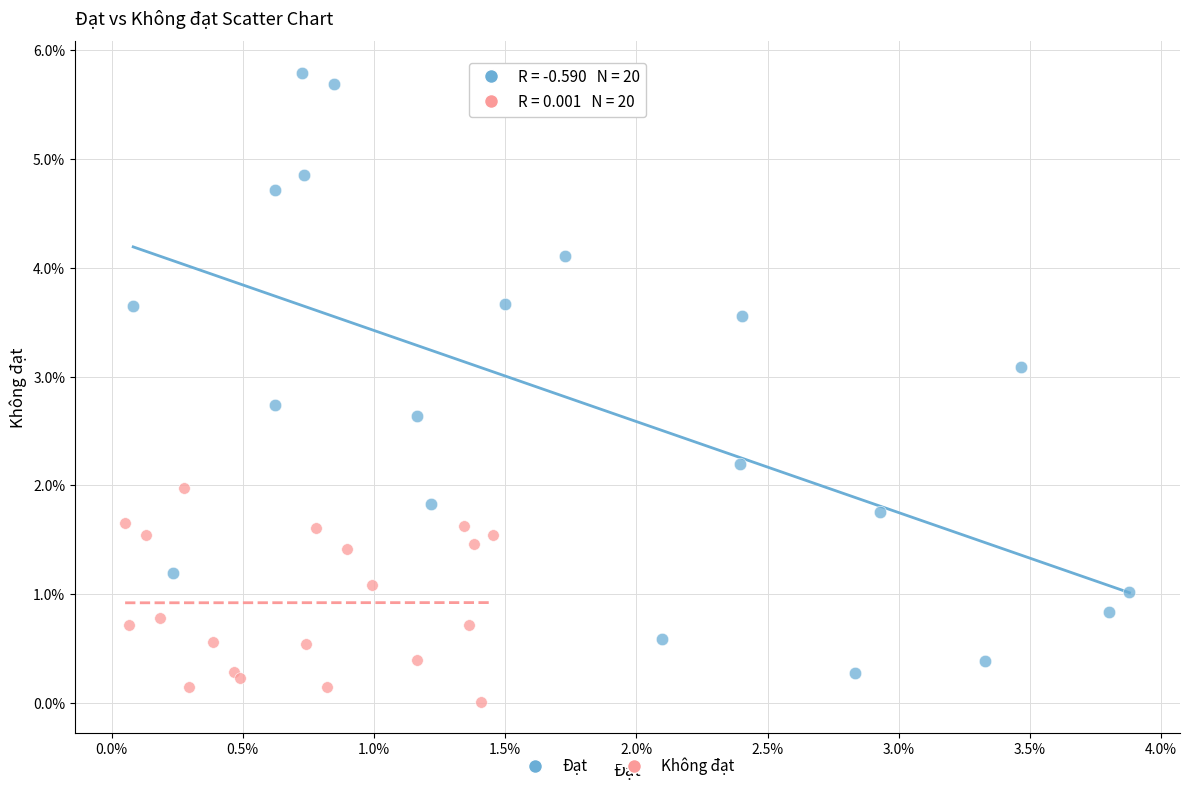

Which series reaches the maximum Y coordinate?

Đạt